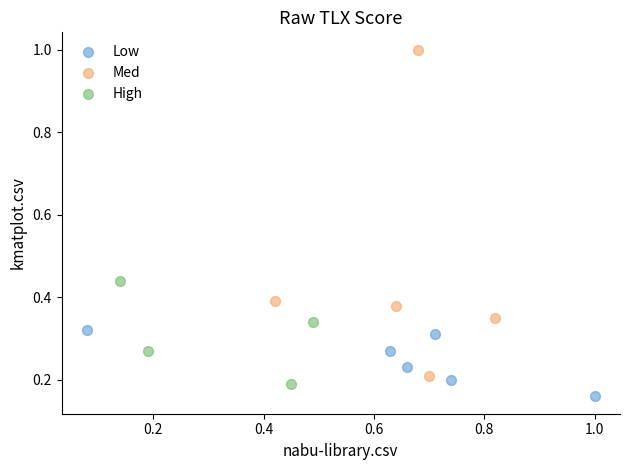

Which series contains the highest Y value?

Med